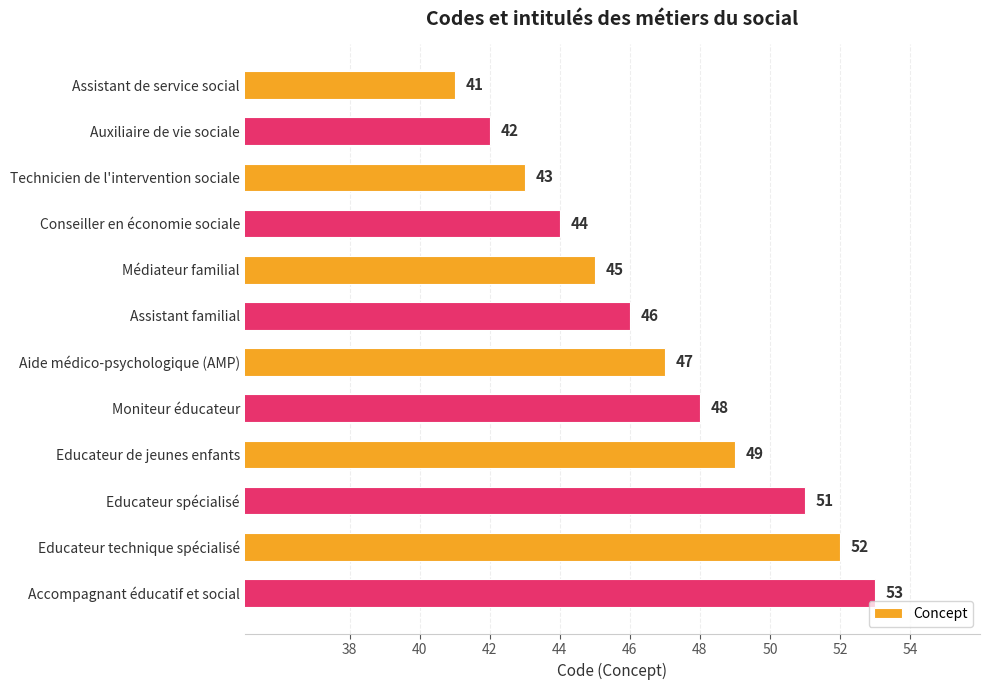

How many categories are shown in the chart?

12